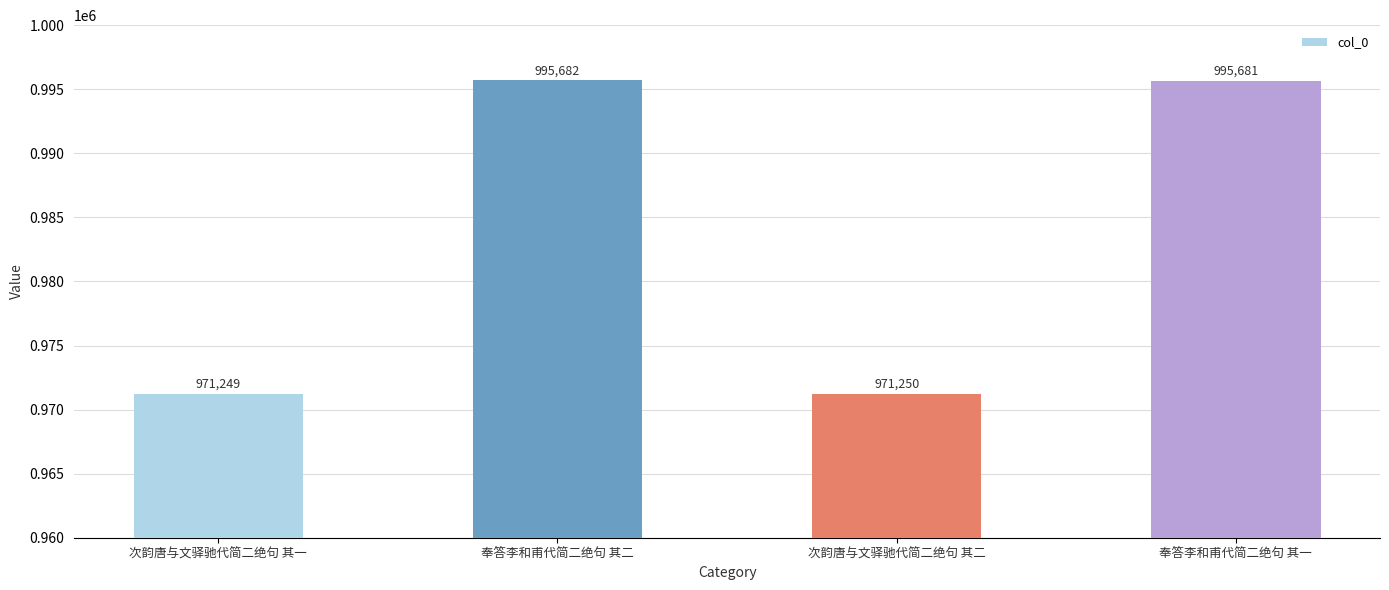

Where does the data first go above 995681?

奉答李和甫代简二绝句 其二